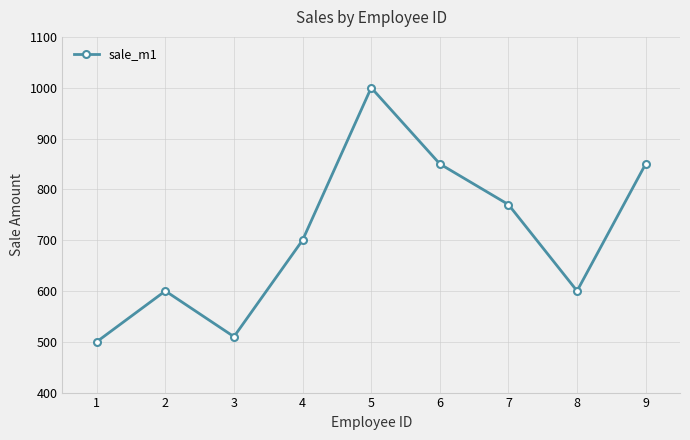

Is this an area chart (filled region under the line)?

No